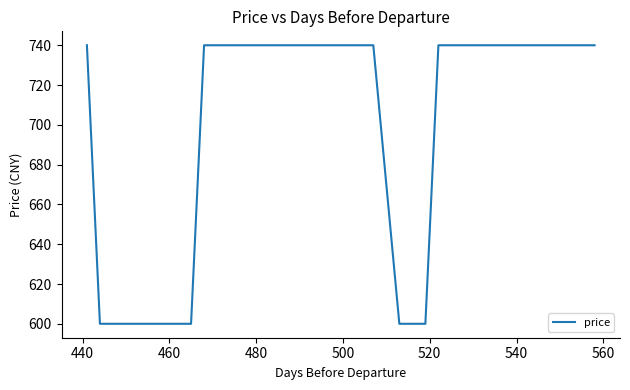

What is the average value?

700